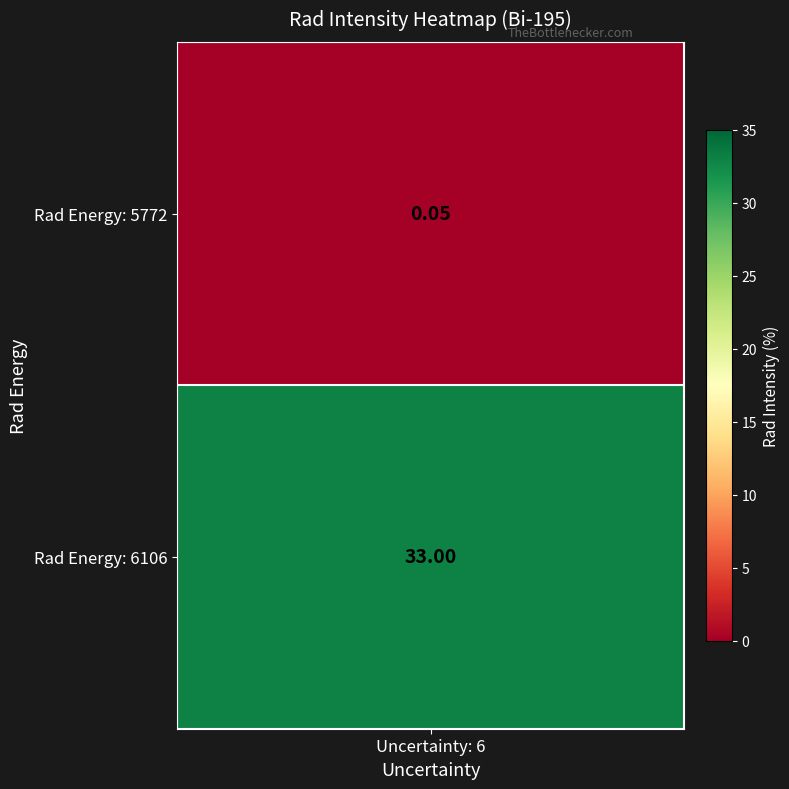

At uncertainty, list the series in order from smallest to largest.

5772, 6106